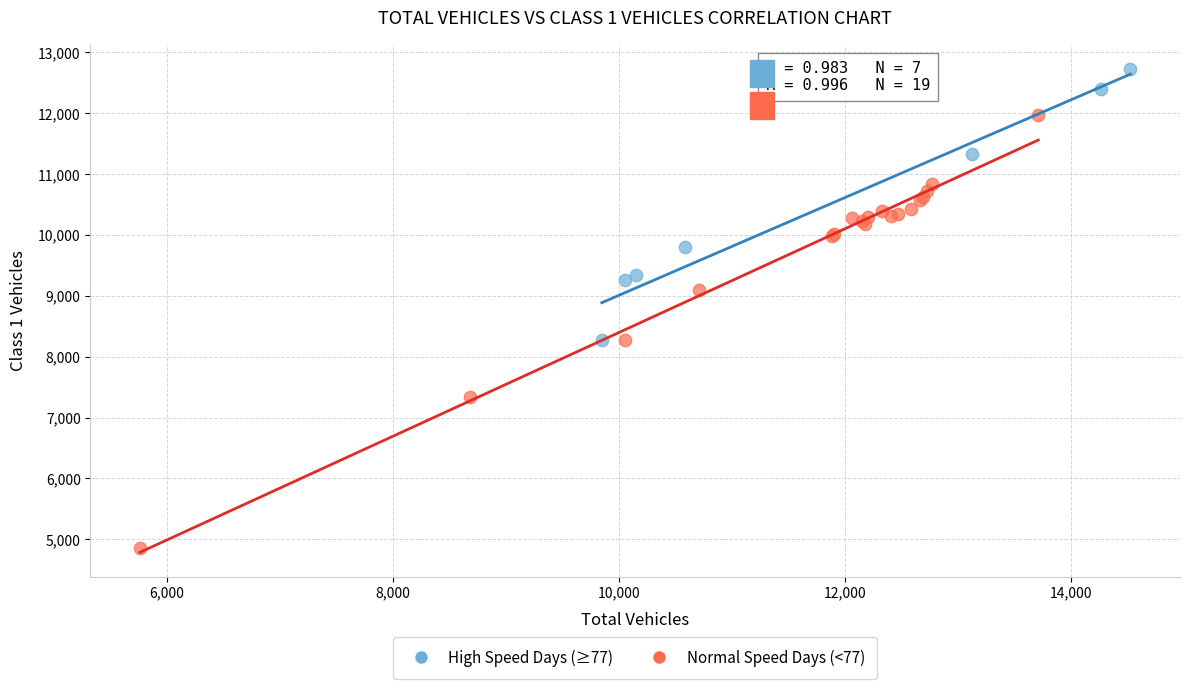

Which series reaches the maximum Y coordinate?

High Speed Days (≥77)